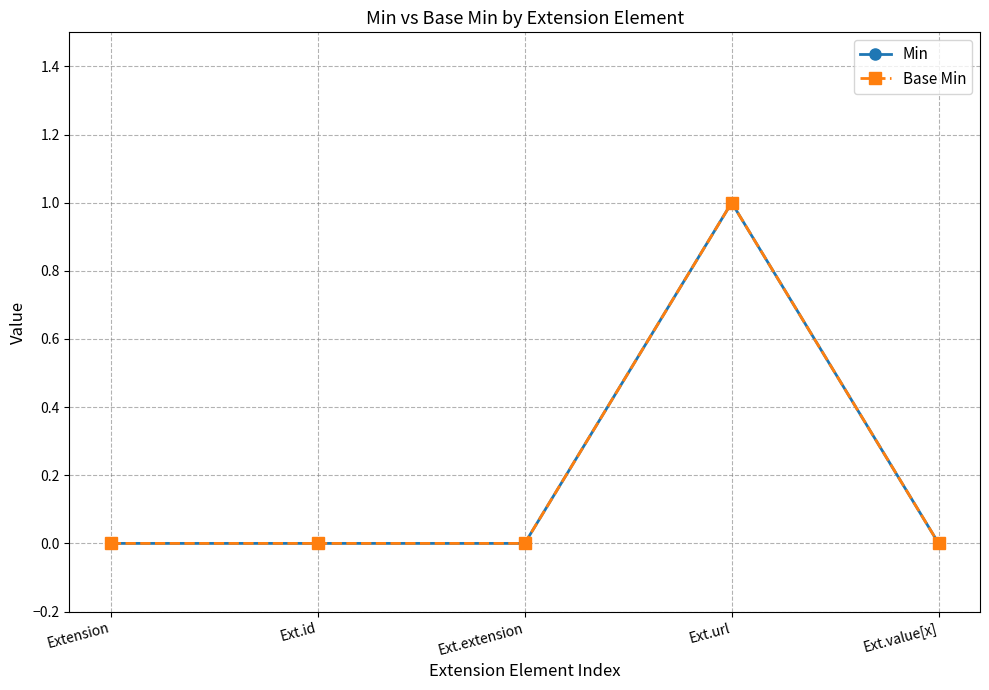

Reading left to right, what are all the values shown in this chart?

Min: 0	0	0	1	0
Base Min: 0	0	0	1	0